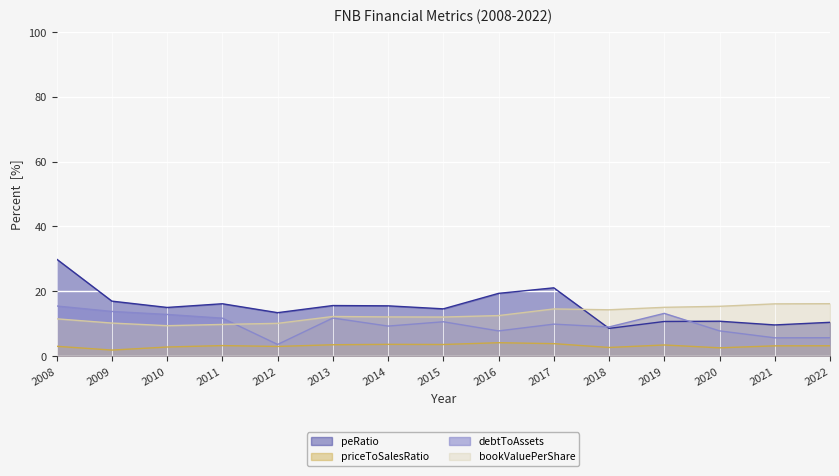

The value of priceToSalesRatio at 2012 is 4.6. True or false?

False